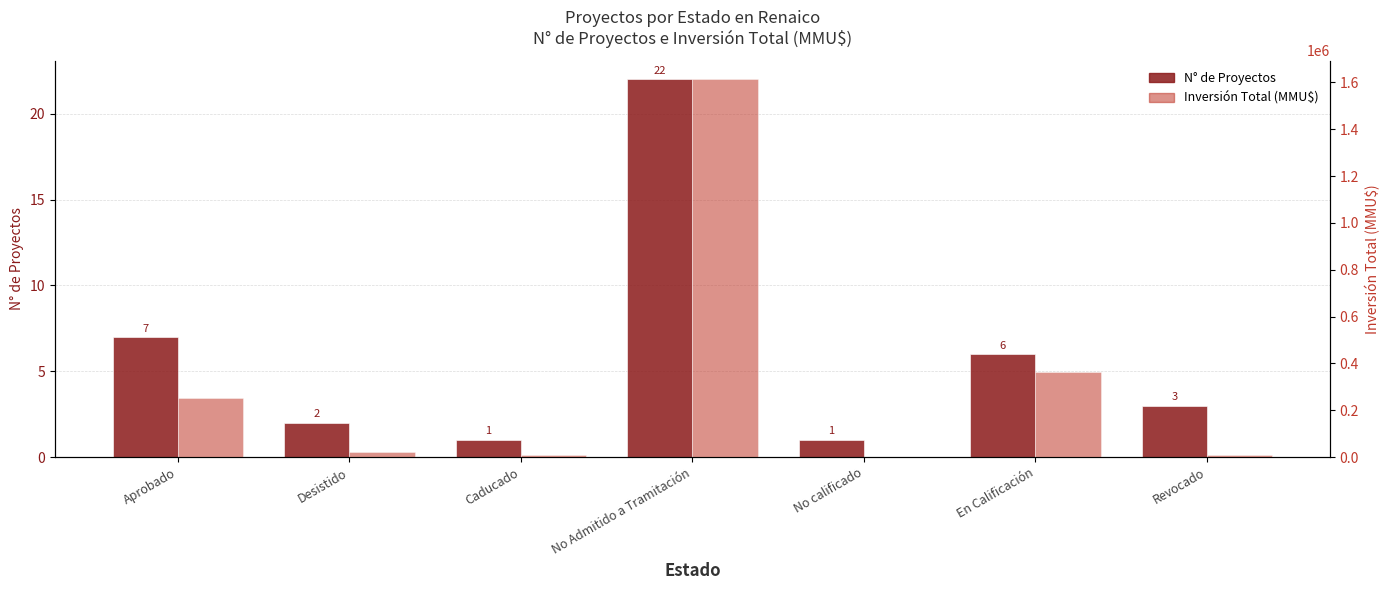

At which label does N° de Proyectos reach its minimum?

Caducado